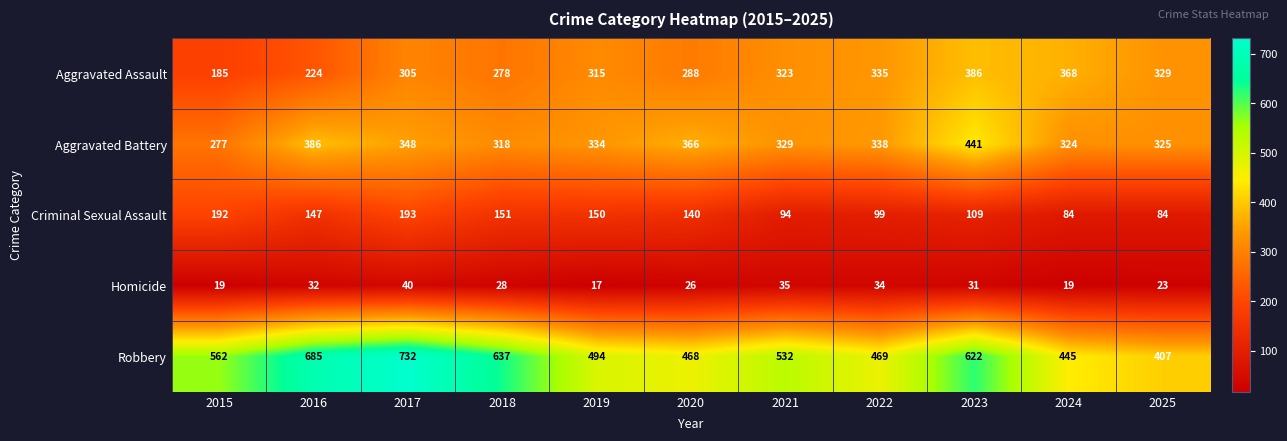

Where is Homicide nearest to the value 28?

2018